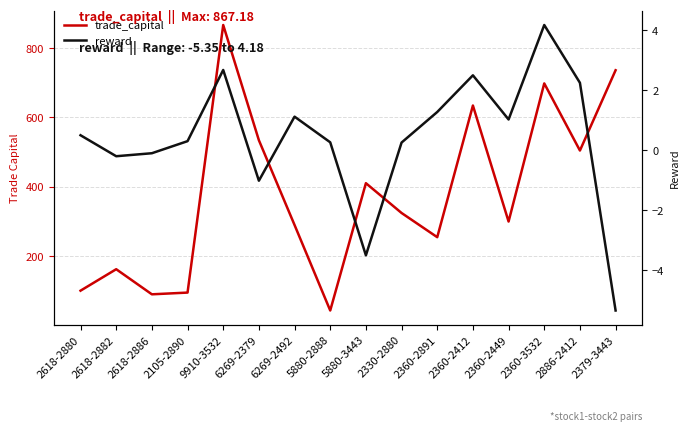

Is the value of reward at 2360-3532 greater than the value of trade_capital at 5880-3443?

No